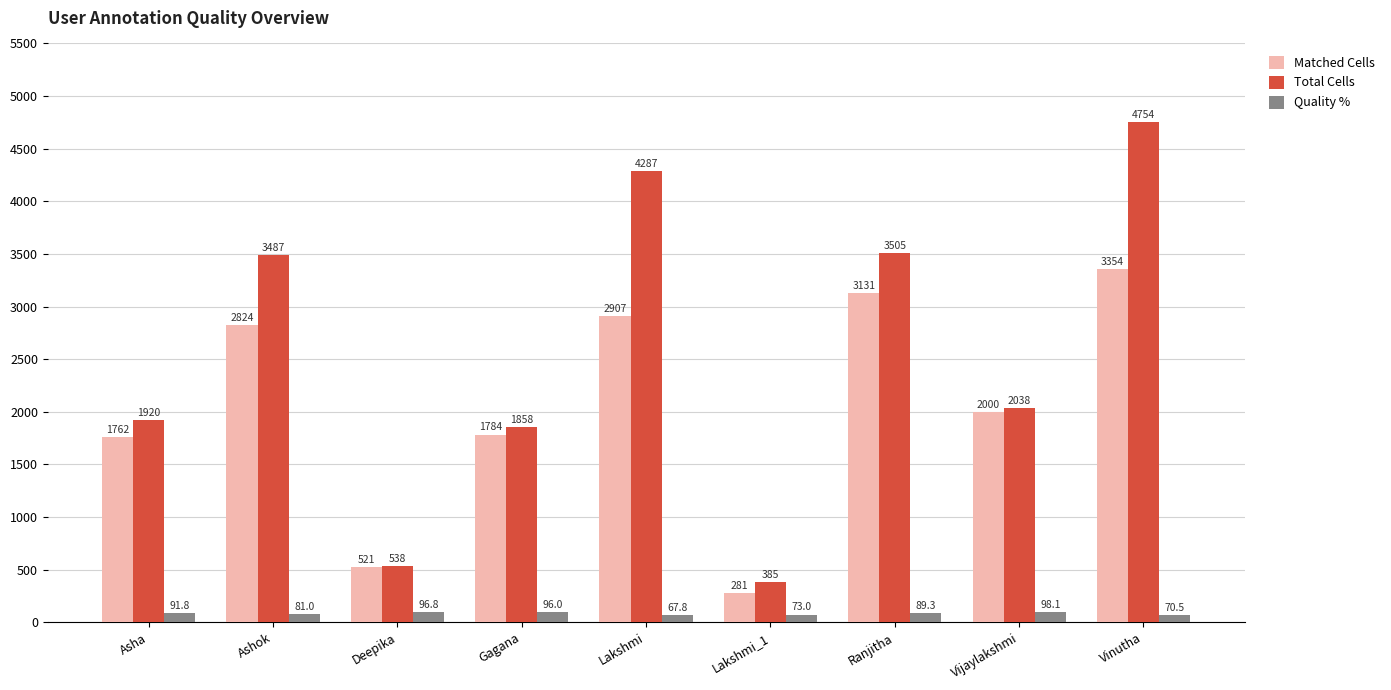

True or false: Matched Cells has a value of 2907.0 at Lakshmi.

True